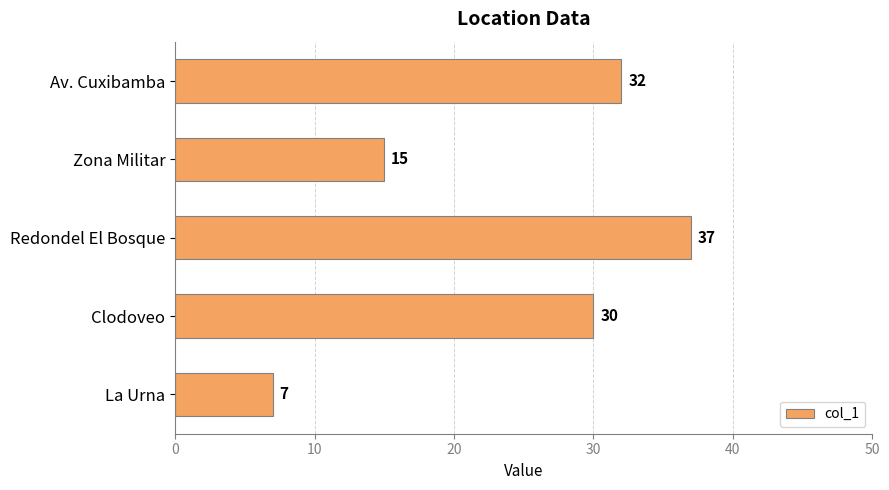

At which label is the value closest to 22?

Zona Militar